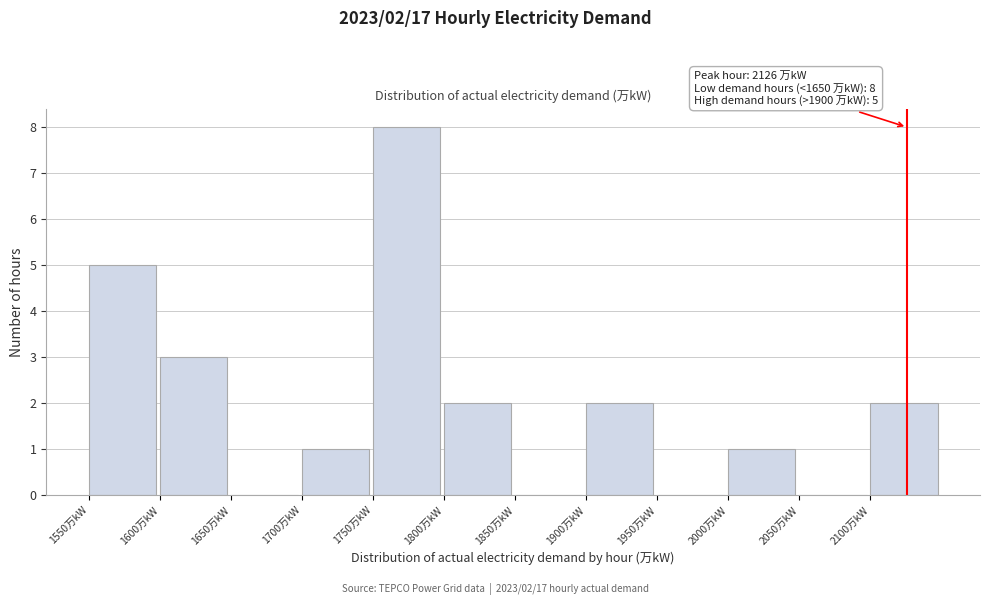

Which range on the x-axis has the tallest bar?

1750 to 1800